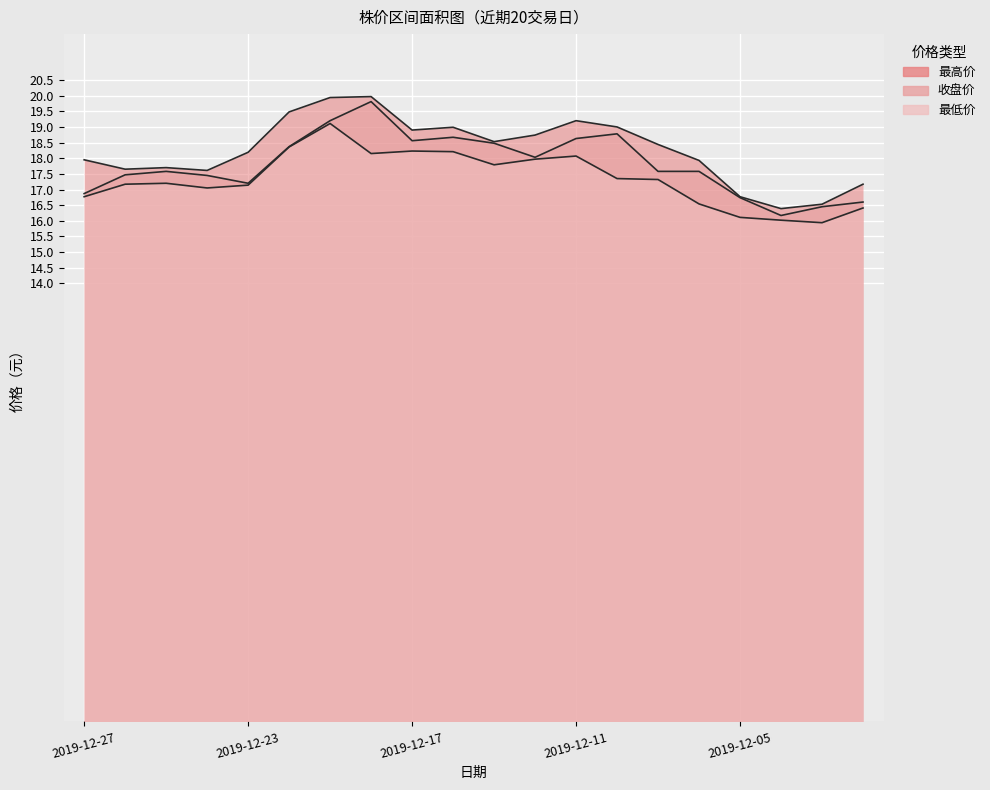

What is the value of the 最高价 point at the 1st from the left?

17.9